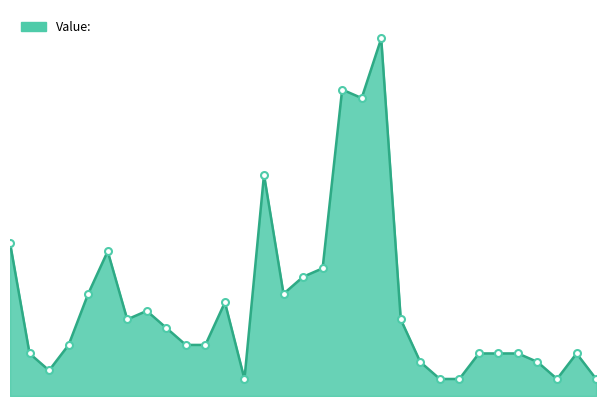

Is this an area chart (filled region under the line)?

Yes